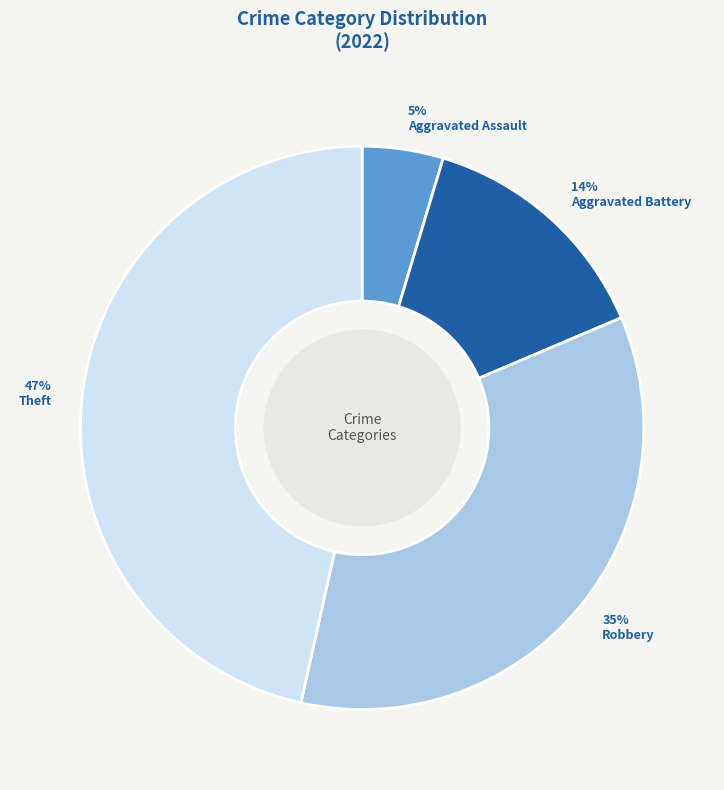

What percentage is the Robbery slice, to the nearest percent?

35%